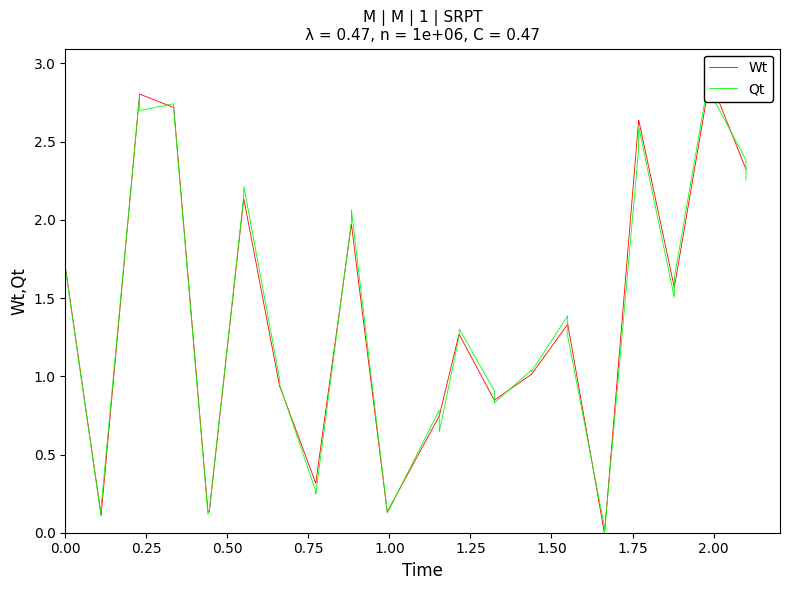

True or false: Wt and Qt cross at least once.

True